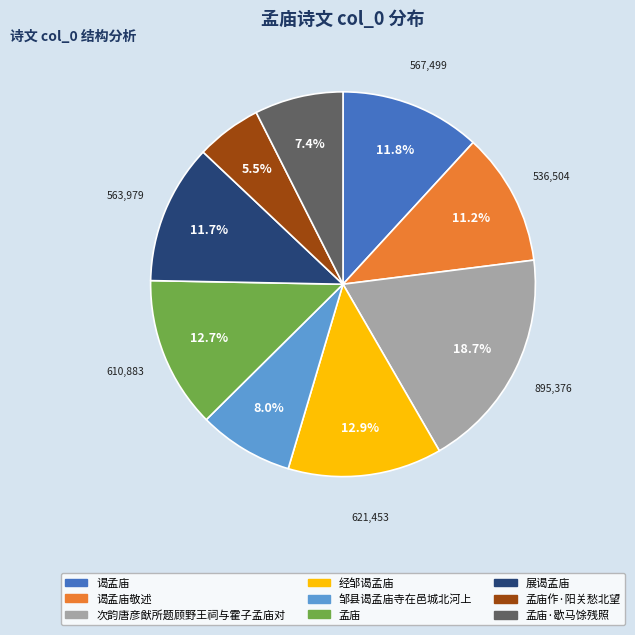

How many segments does this pie chart have?

9